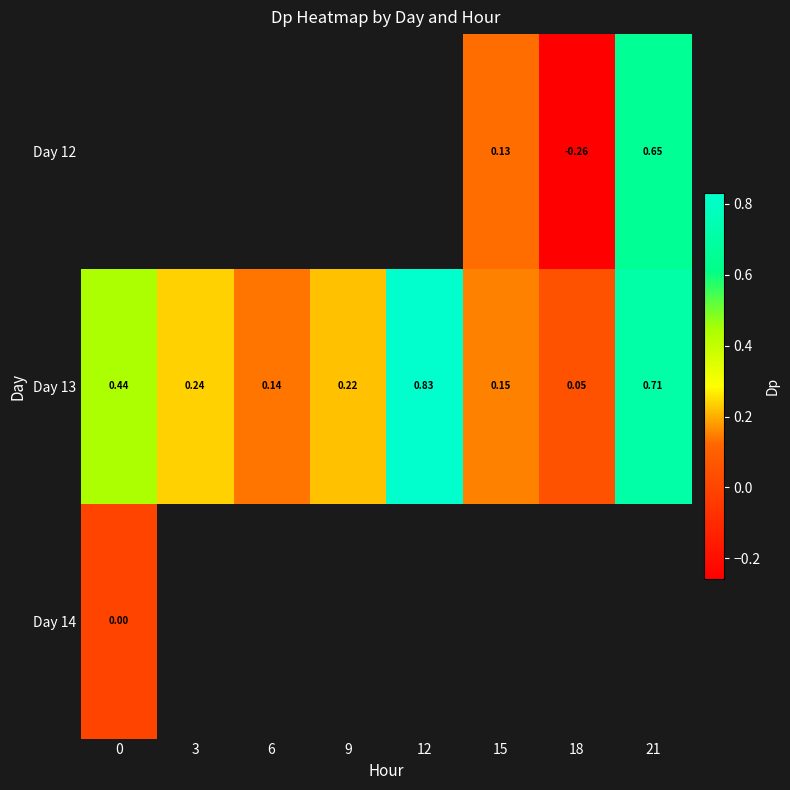

Which label corresponds to the largest value in the chart?

12